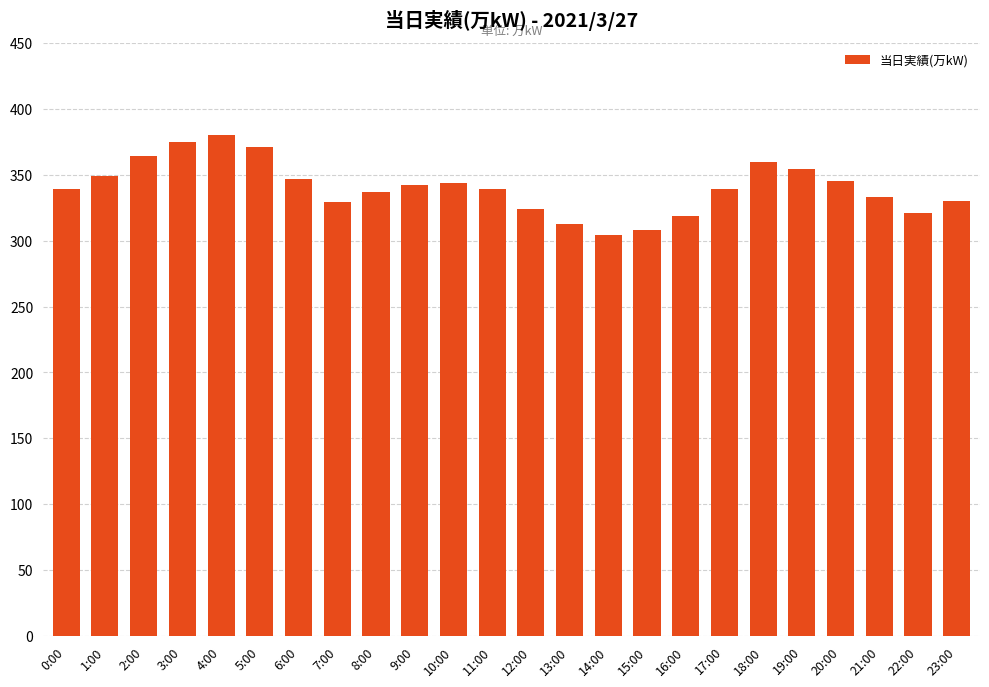

What is the label of the 20th bar from the left?

19:00